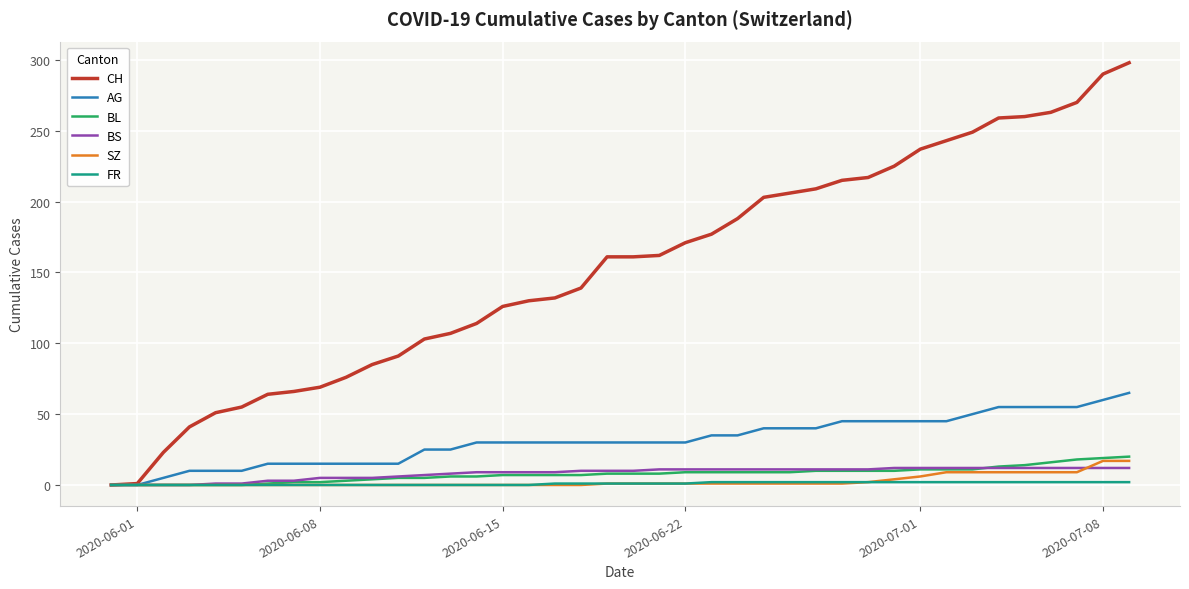

Which series has the widest spread of values?

CH